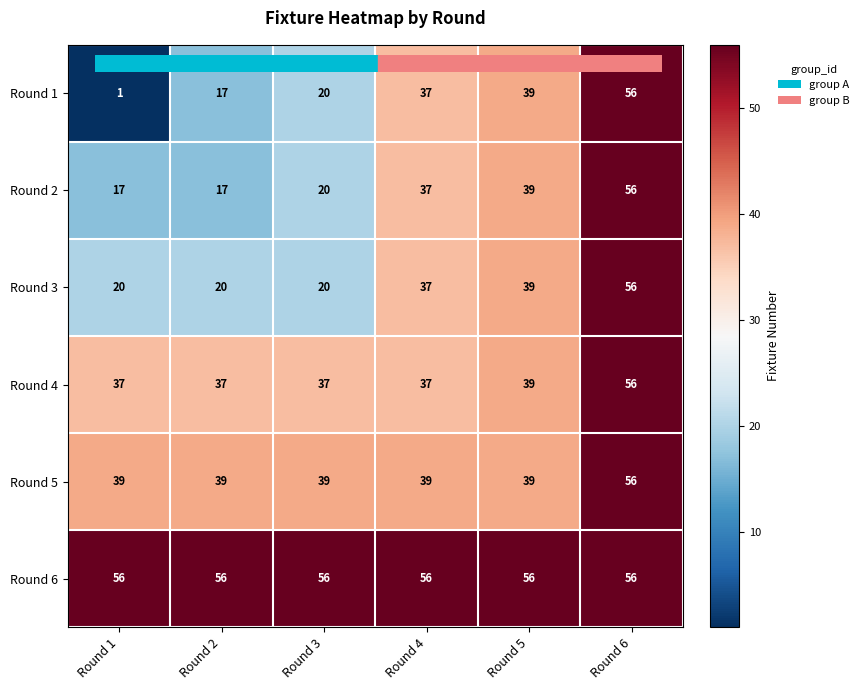

What is the difference between the maximum and second lowest values in the Round 4 series?

19